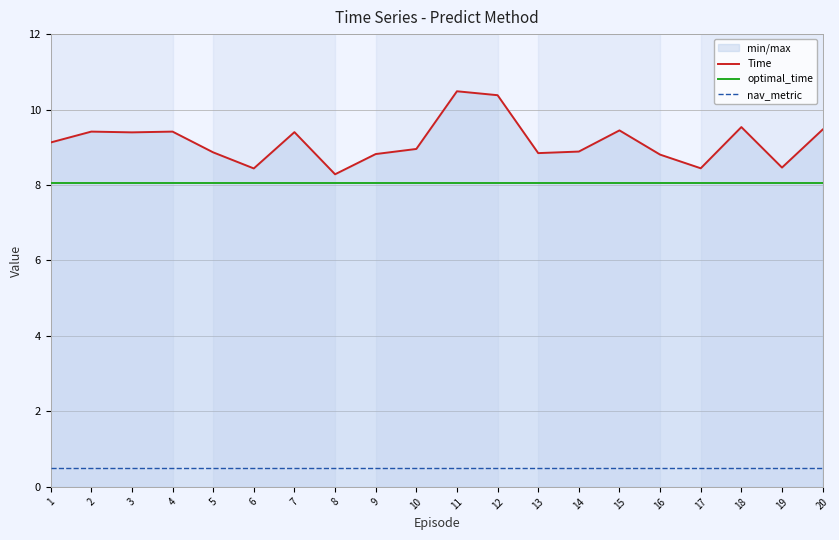

At 19, list the series in order from largest to smallest.

Time, optimal_time, nav_metric